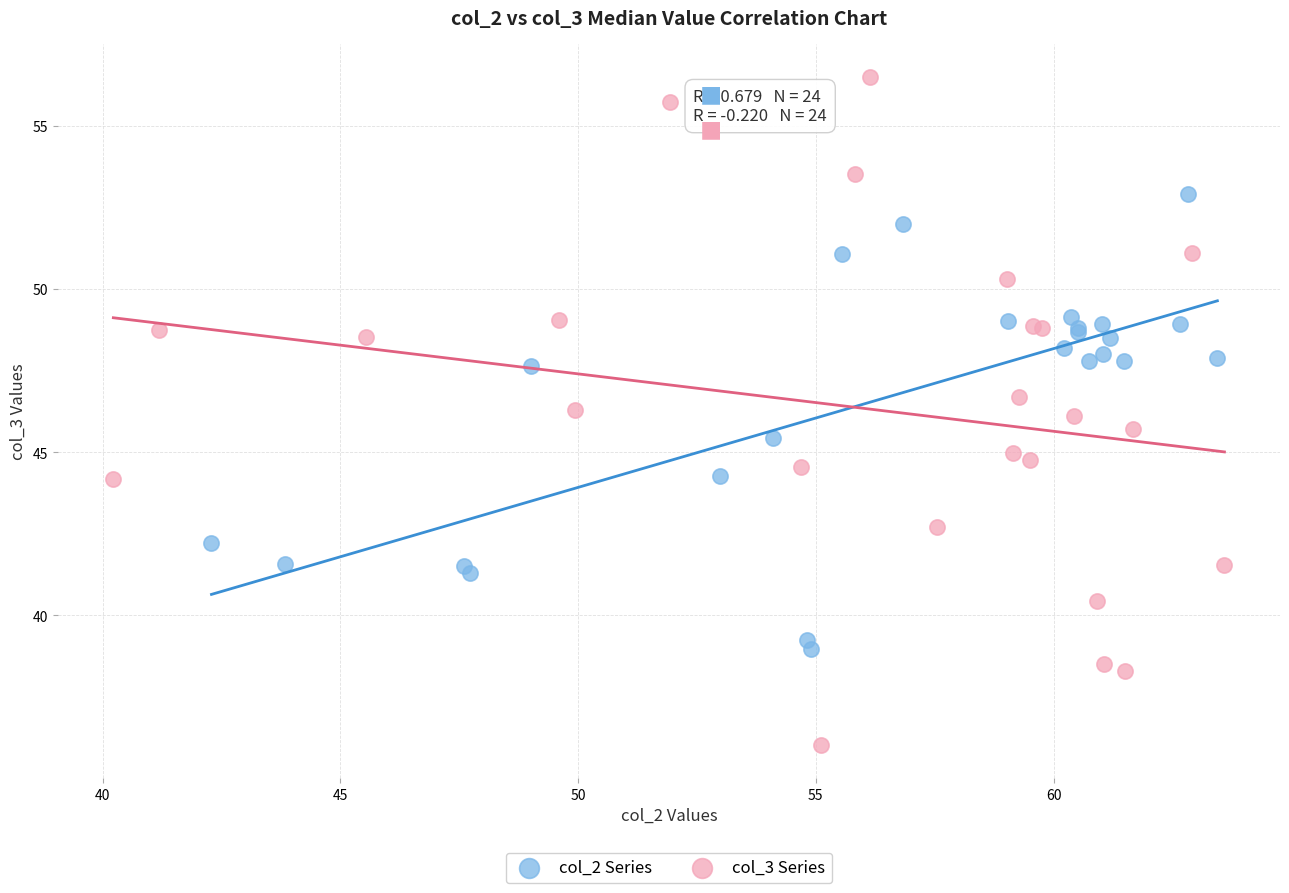

Which series has the widest spread of Y values?

col_3 Series